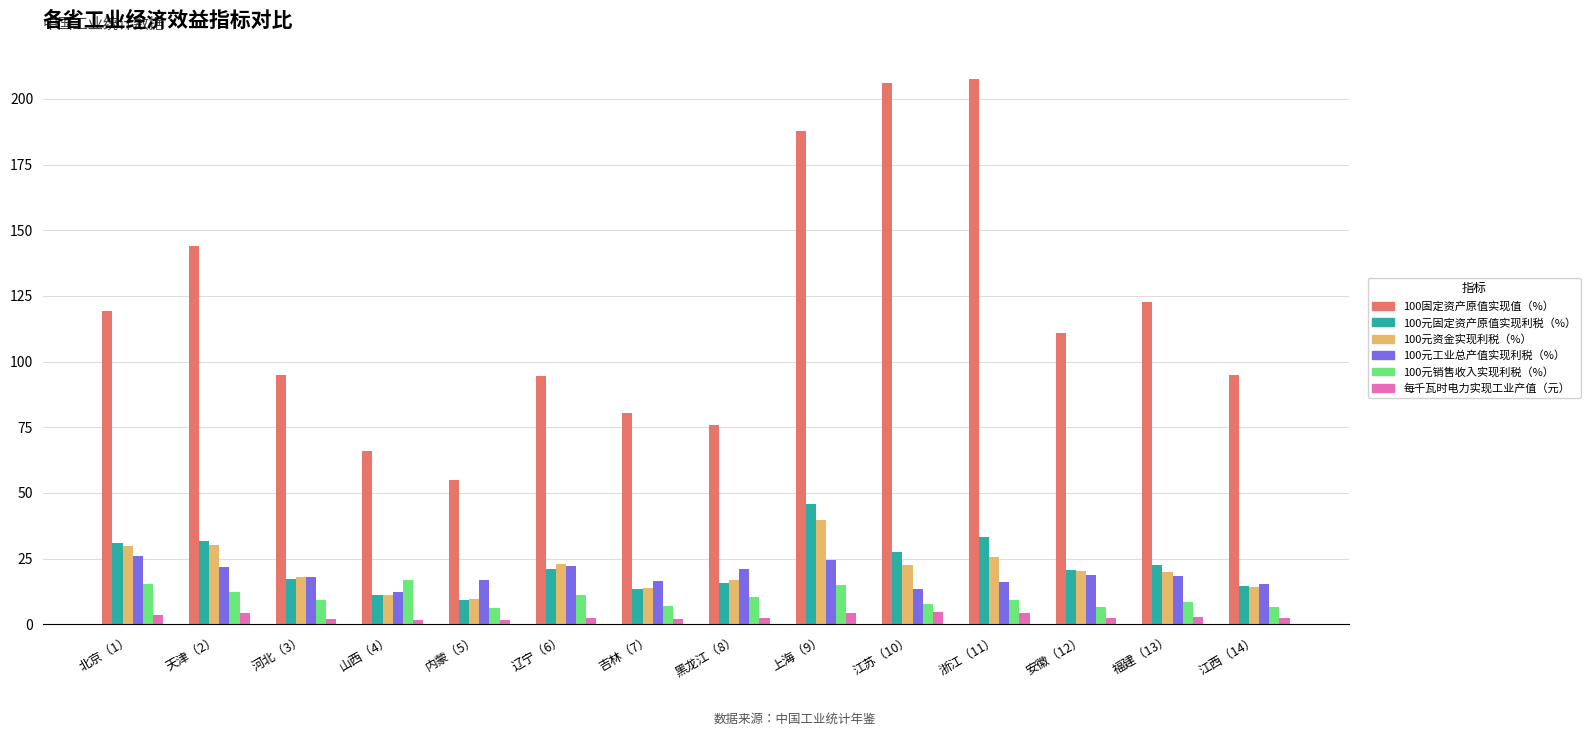

Is the value of 100元固定资产原值实现利税（%） at 安徽（12） greater than the value of 100元资金实现利税（%） at 辽宁（6）?

No